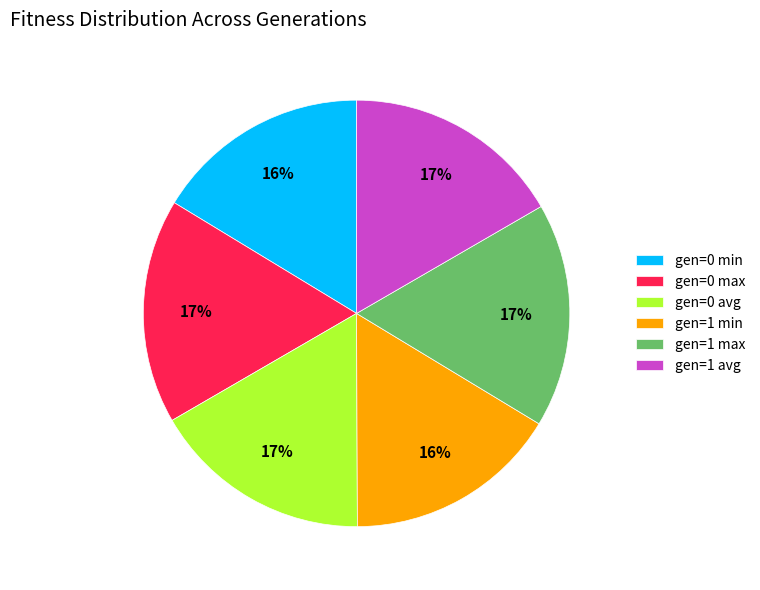

Does any single category account for the majority?

No